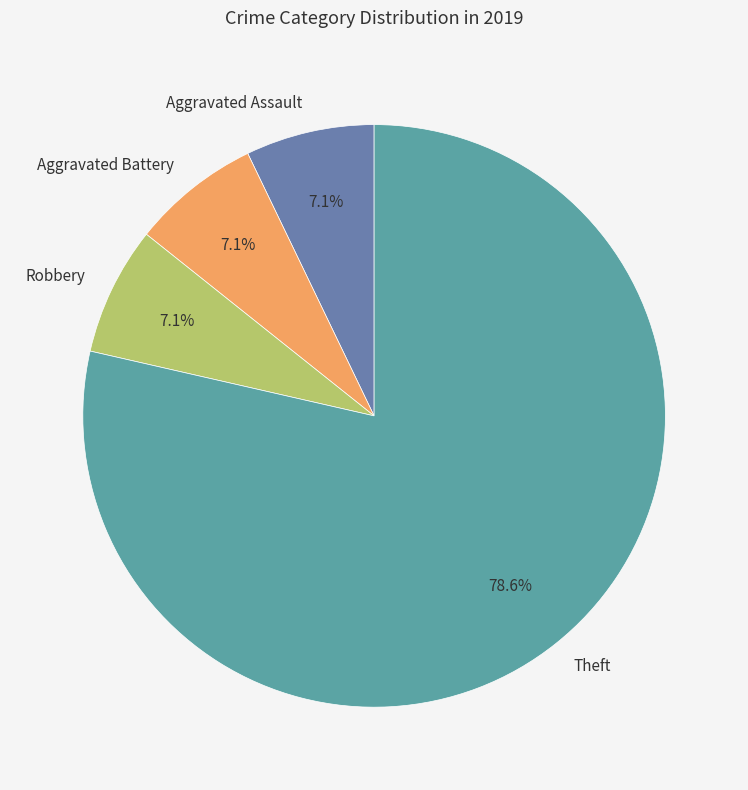

To the nearest percent, what portion does Aggravated Battery represent?

7%